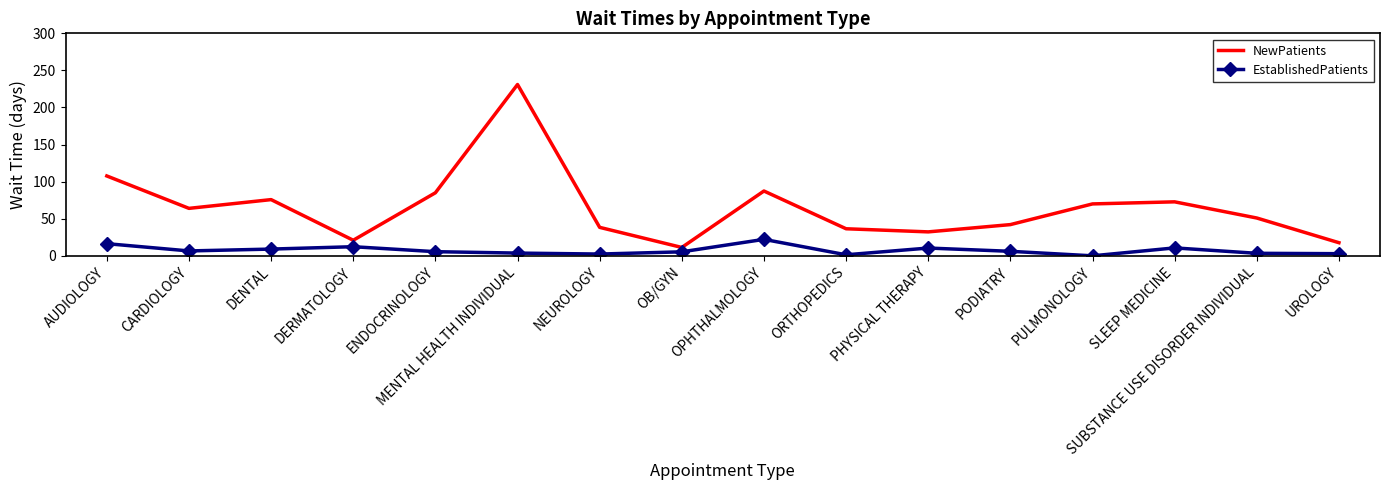

List the series in order of their peak value, lowest first.

EstablishedPatients, NewPatients